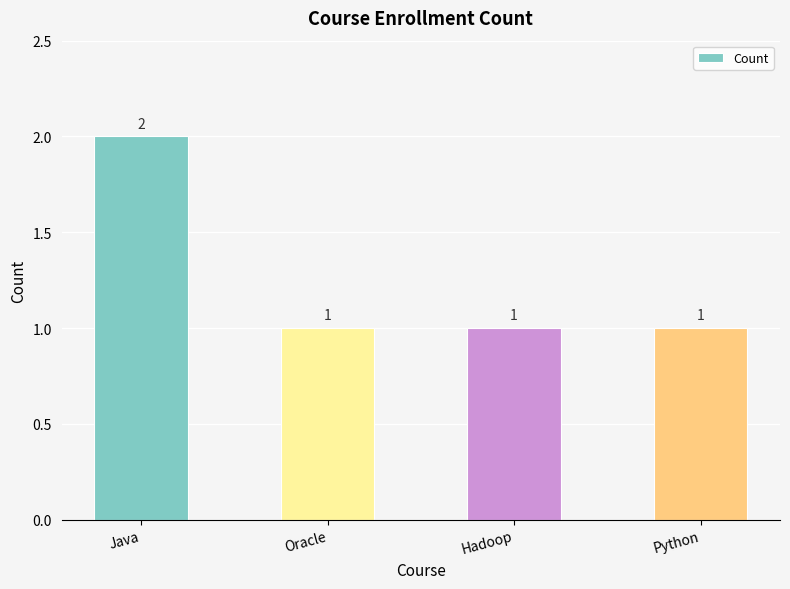

Reading left to right, transcribe all the data shown in this chart.

Java=2	Oracle=1	Hadoop=1	Python=1